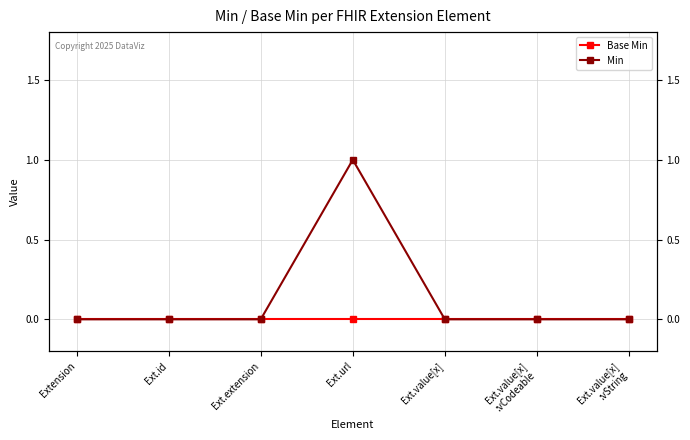

Which series has the largest range (max minus min)?

Min